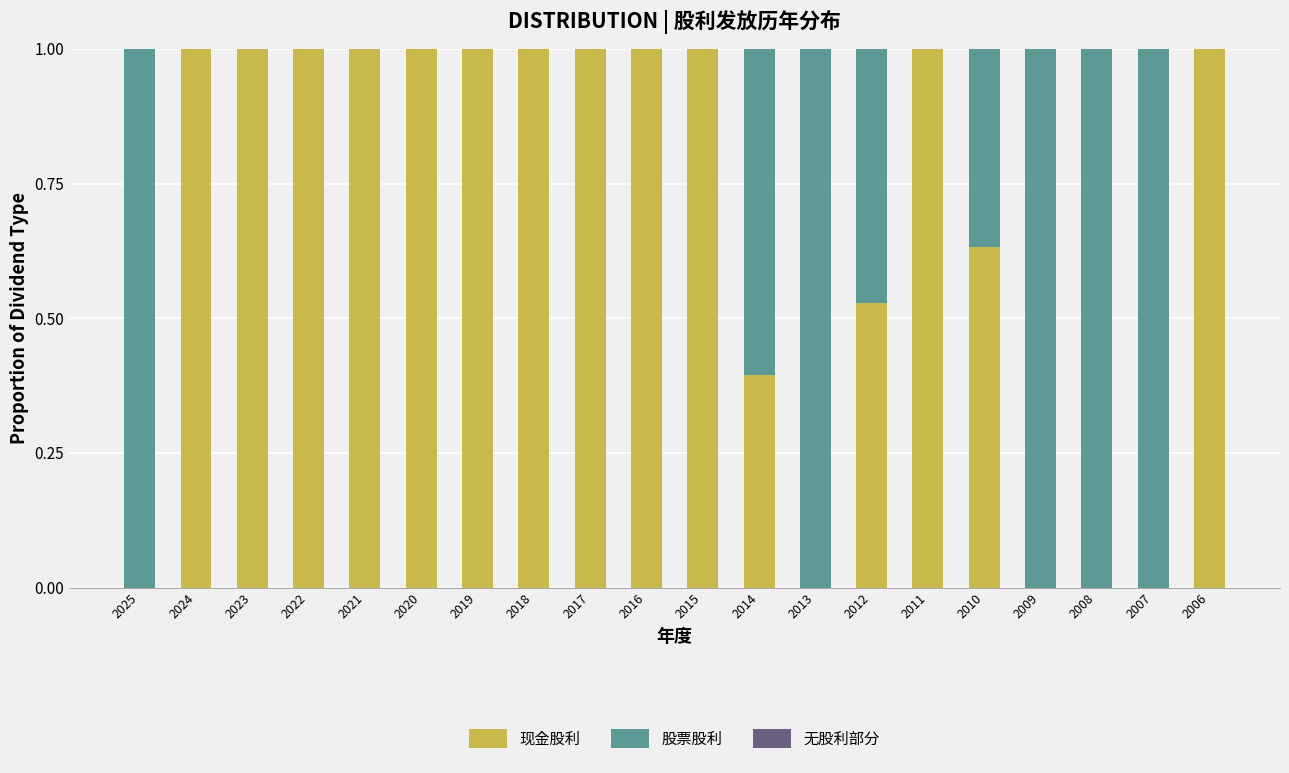

What is the total value across all series at 2021?

1.0